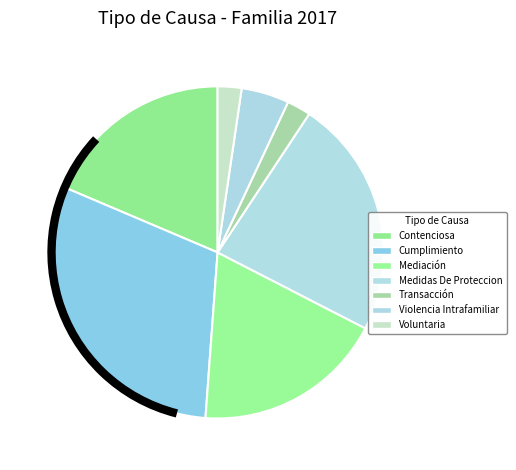

Between Cumplimiento and Mediación, which is larger?

Cumplimiento